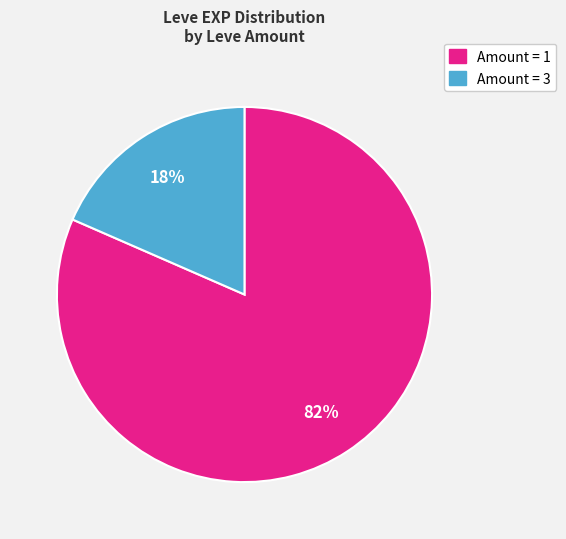

Is there a majority slice in this chart?

Yes